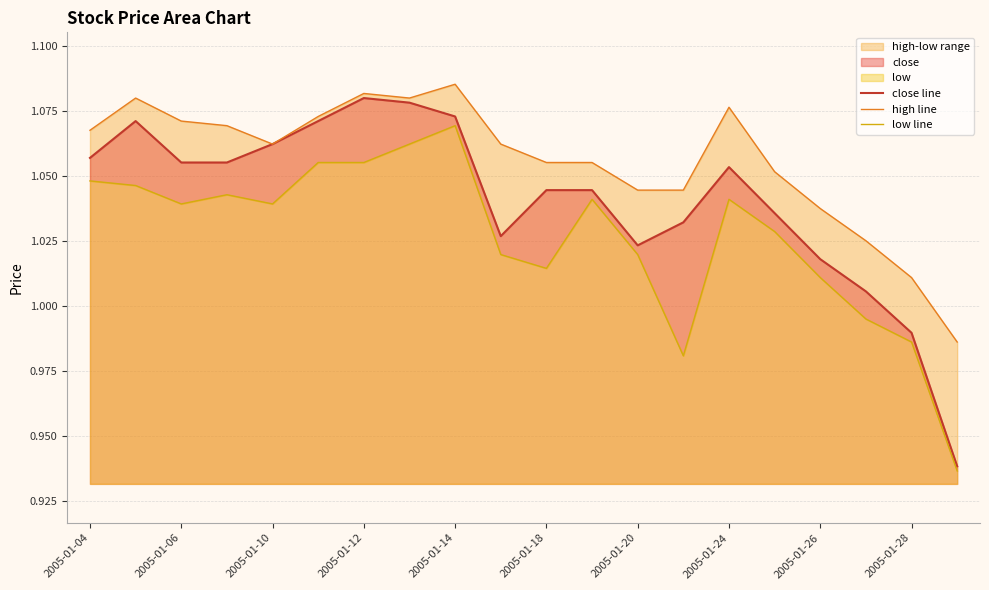

Reading left to right, transcribe all the data shown in this chart.

close line: 1.1	1.1	1.1	1.1	1.1	1.1	1.1	1.1	1.1	1.0	1.0	1.0	1.0	1.0	1.1	1.0	1.0	1.0	1.0	0.9
high line: 1.1	1.1	1.1	1.1	1.1	1.1	1.1	1.1	1.1	1.1	1.1	1.1	1.0	1.0	1.1	1.1	1.0	1.0	1.0	1.0
low line: 1.0	1.0	1.0	1.0	1.0	1.1	1.1	1.1	1.1	1.0	1.0	1.0	1.0	1.0	1.0	1.0	1.0	1.0	1.0	0.9